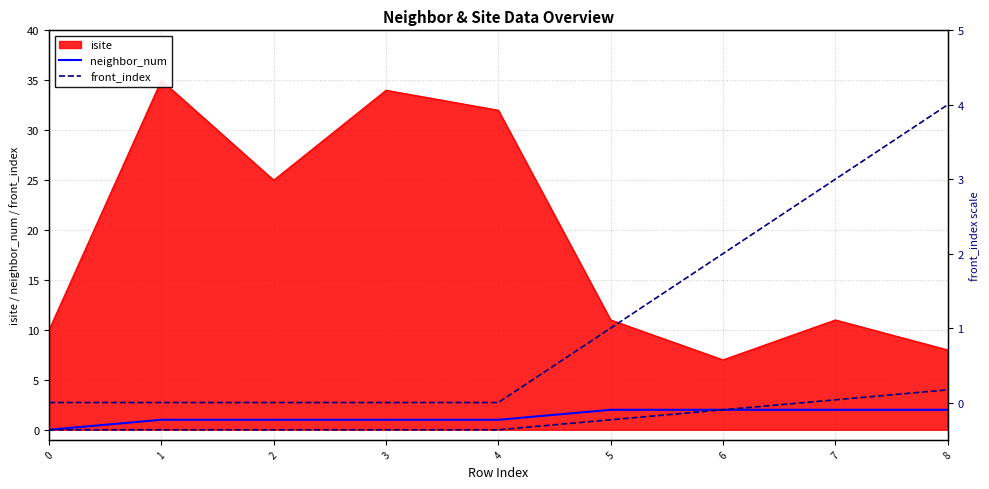

Which category has the highest value in the neighbor_num series?

5